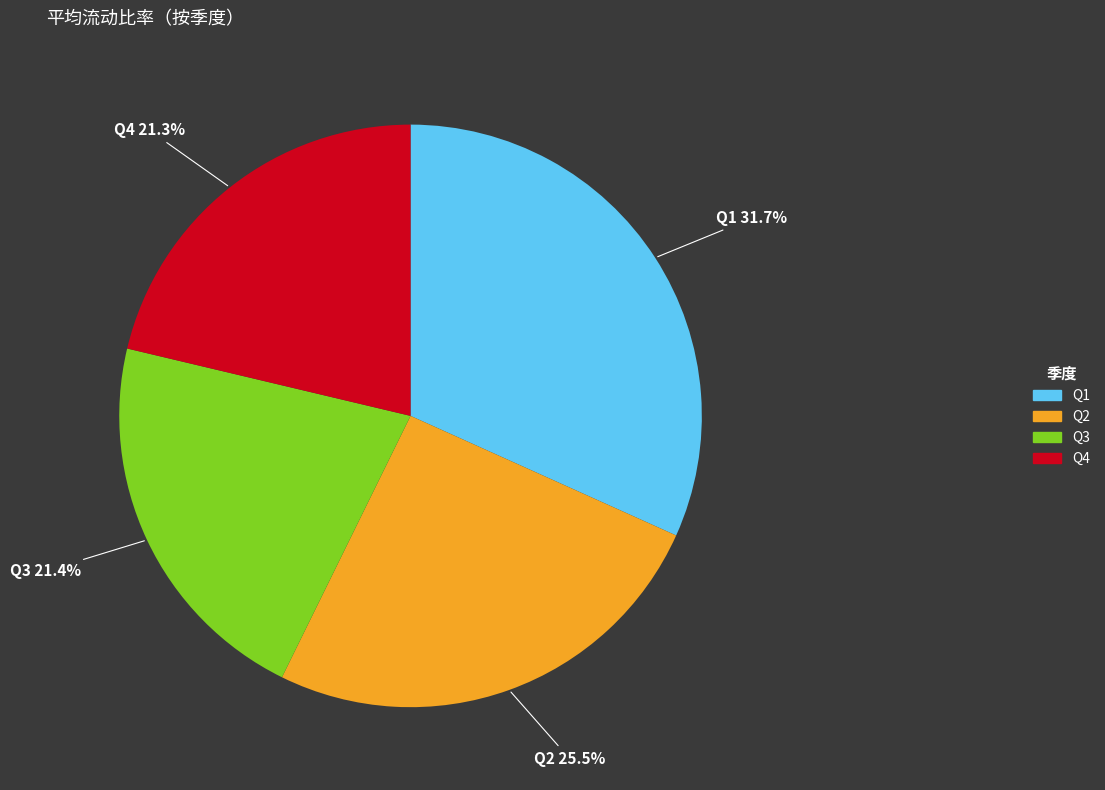

Is there any slice that represents more than half of the pie?

No